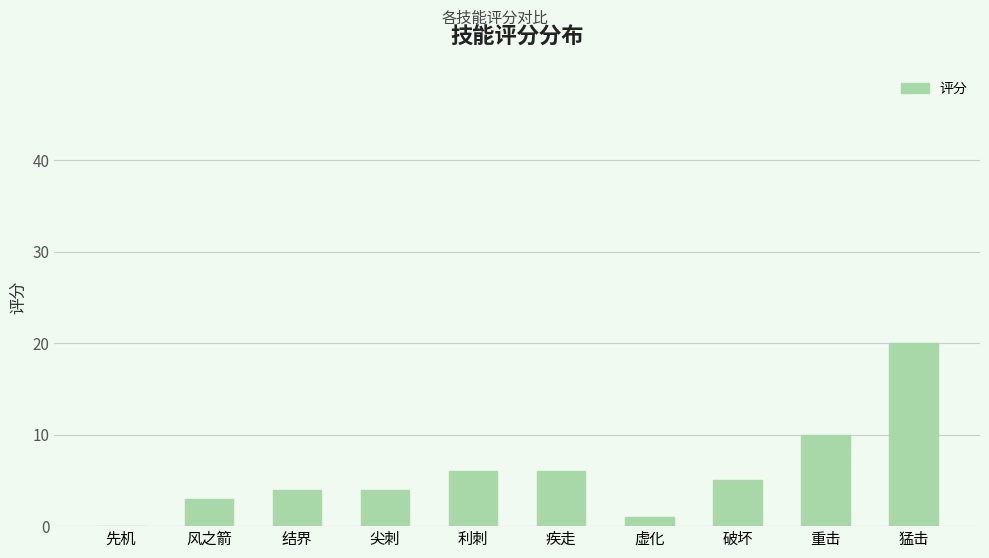

Are the bars horizontal?

No